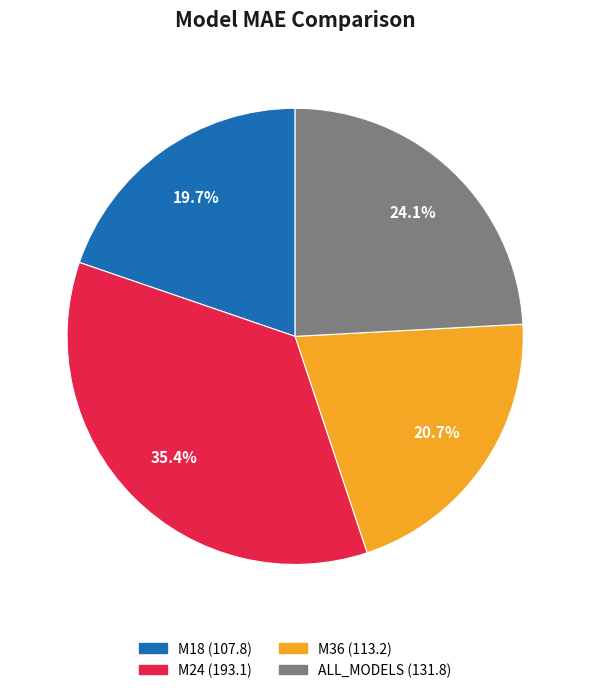

Which category has the smallest portion of the pie?

M18